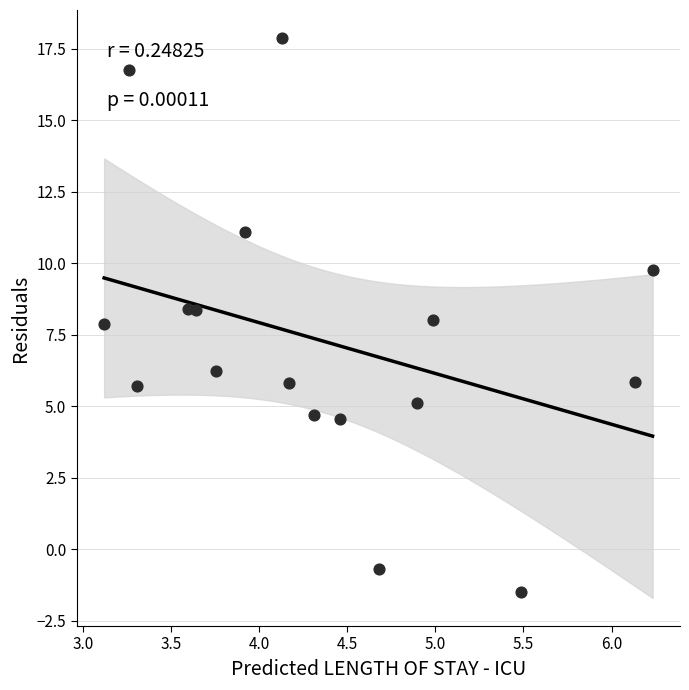

What is the range of X values (max minus min)?

3.1